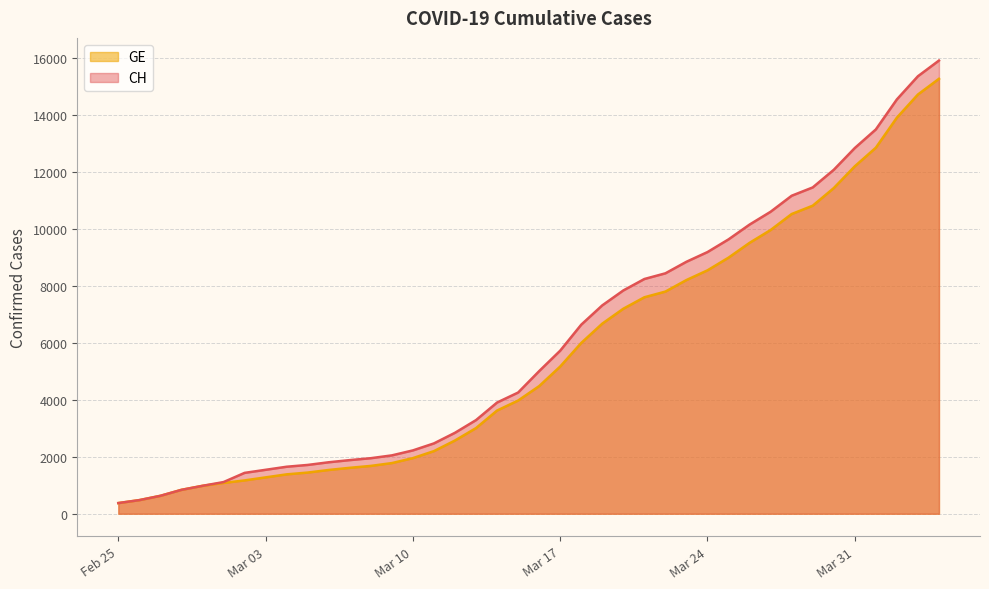

True or false: CH and GE cross at least once.

False